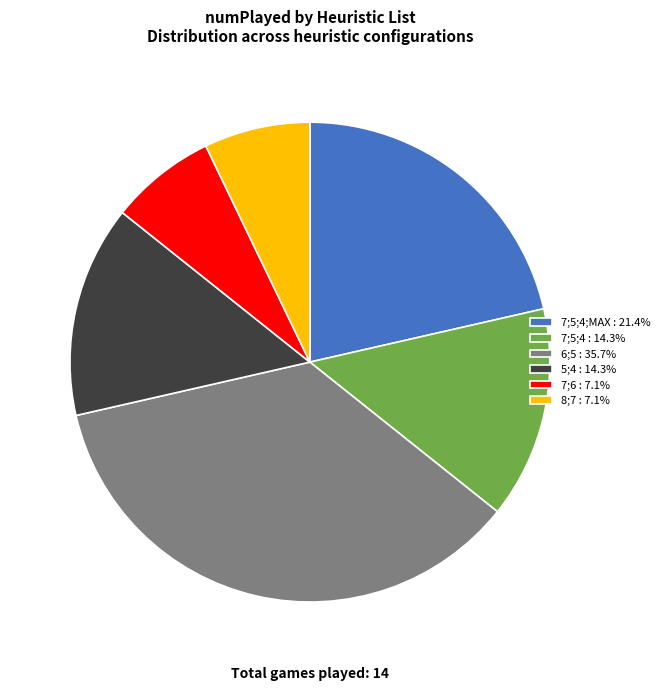

Is there a majority slice in this chart?

No